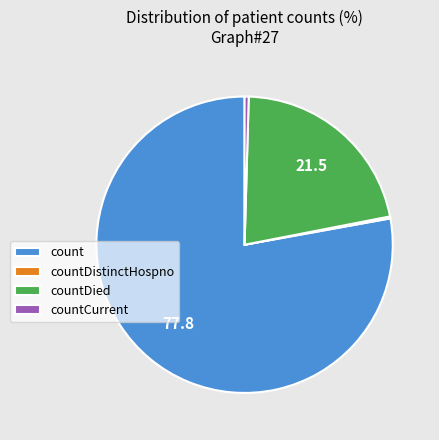

What is the largest slice in the pie chart?

count